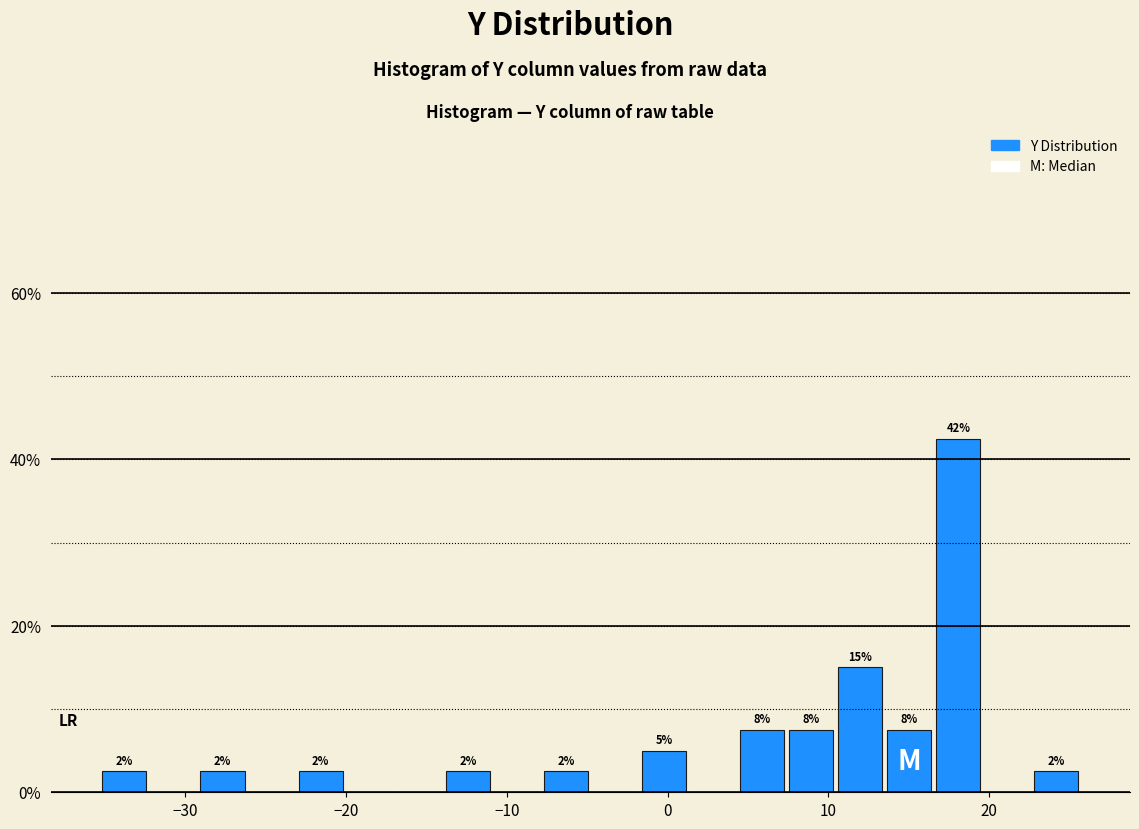

Read against the x-axis, roughly where is the centre of the tallest bar?

18